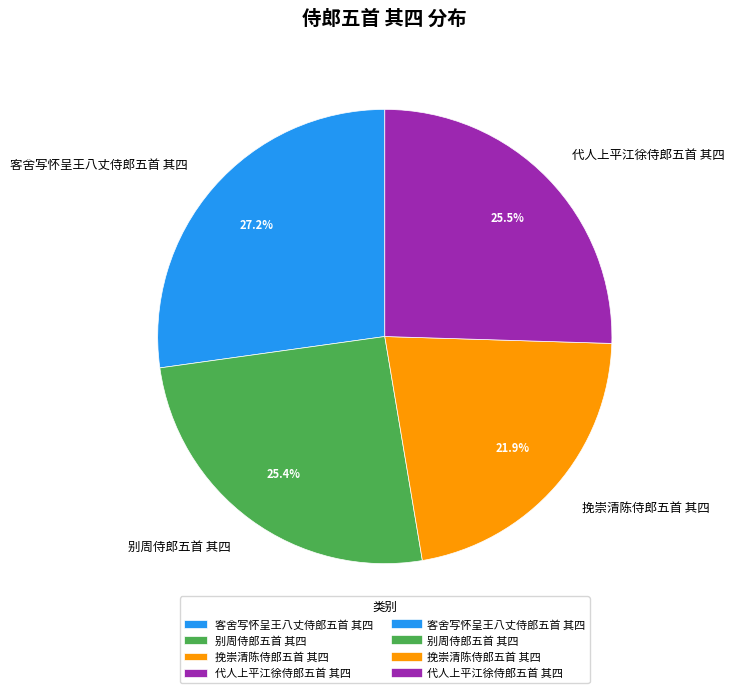

Does 别周侍郎五首 其四 represent more than half of the total?

No